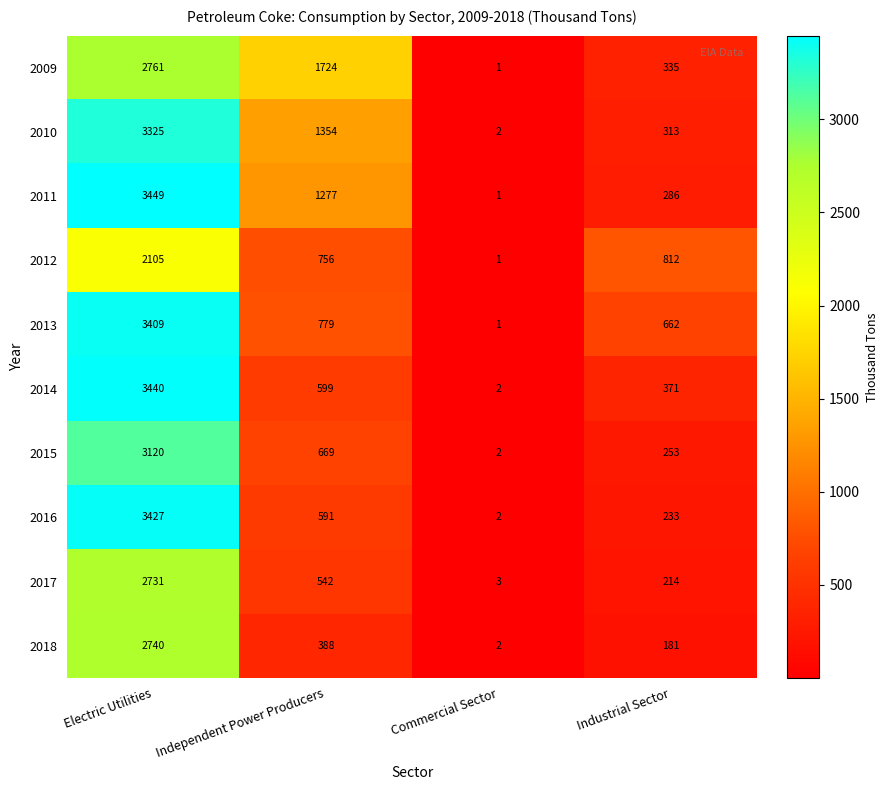

Rank the categories by 2013 value from highest to lowest.

Electric Utilities, Independent Power Producers, Industrial Sector, Commercial Sector